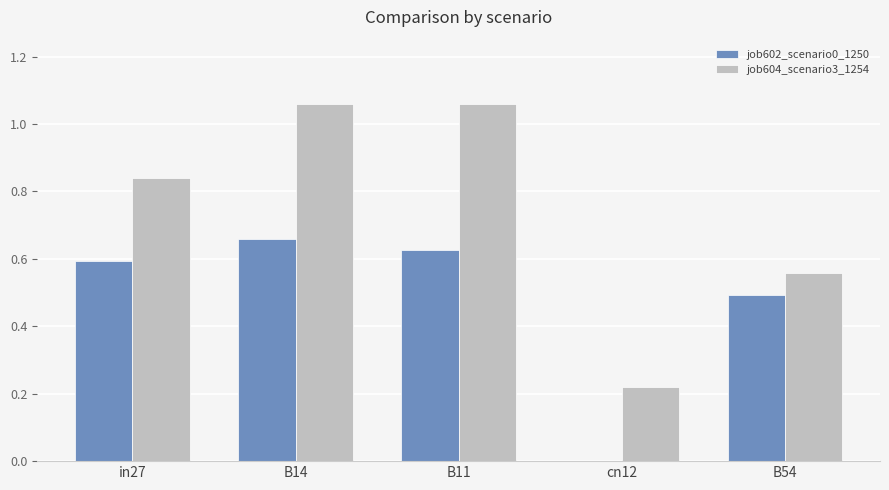

Does the chart contain stacked bars?

No